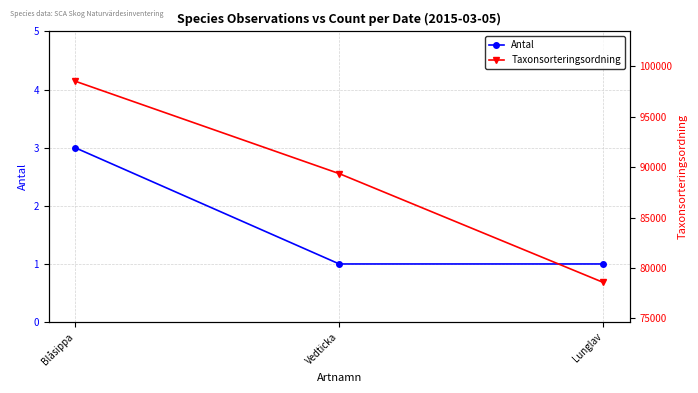

What is the smallest value displayed?

1